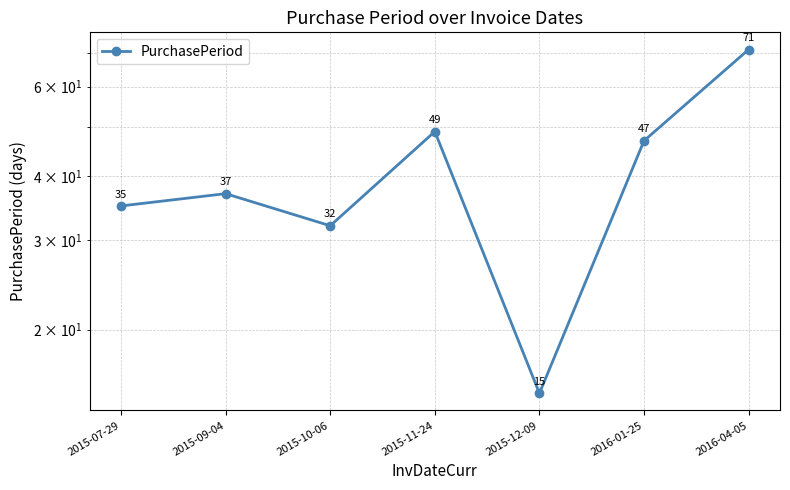

Approximately how many times larger is the value at 2015-10-06 compared to 2016-04-05?

0.5